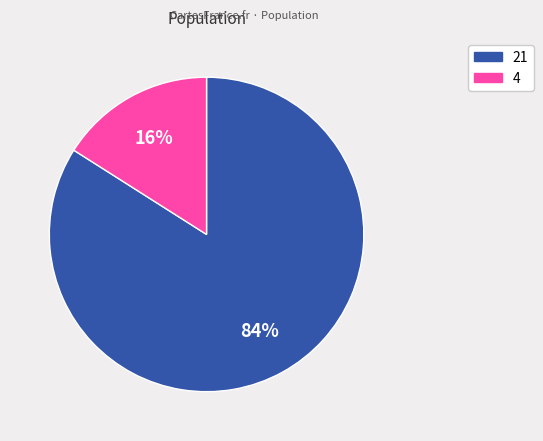

Is it true that 21 is 84% of the pie?

True